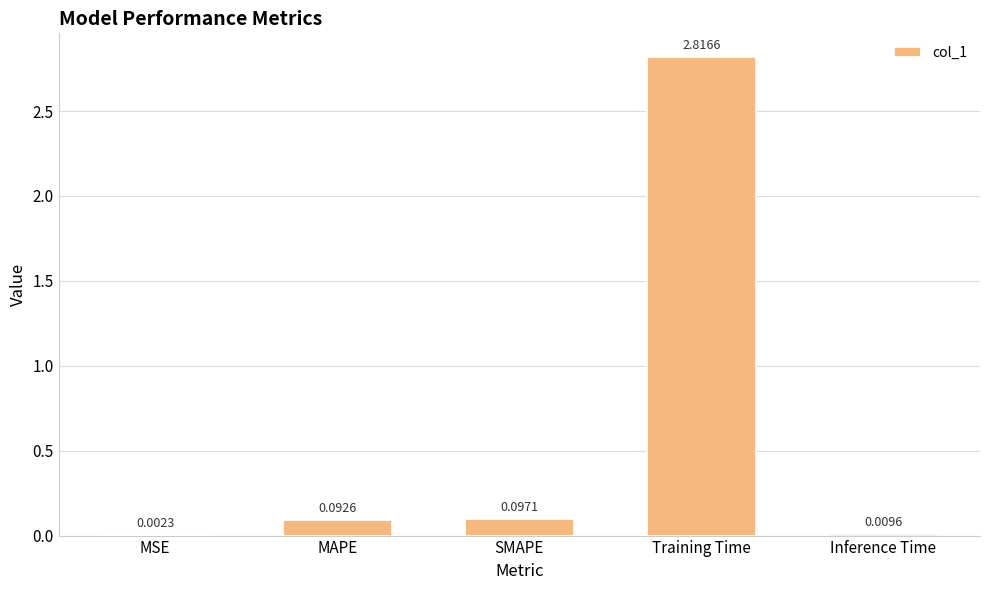

What is the sum of all values?

3.0